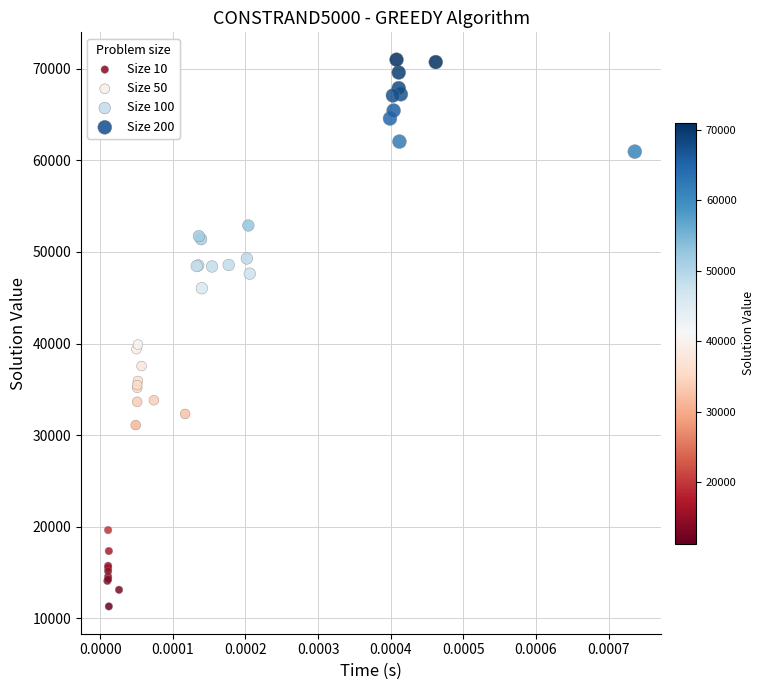

Which series contains the lowest Y value?

Size 10